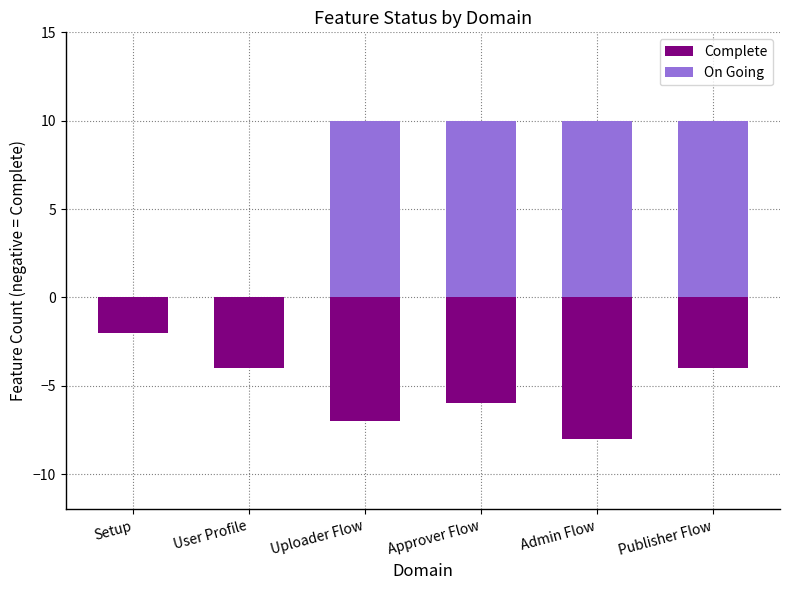

How many values in the Complete series are below -4?

3